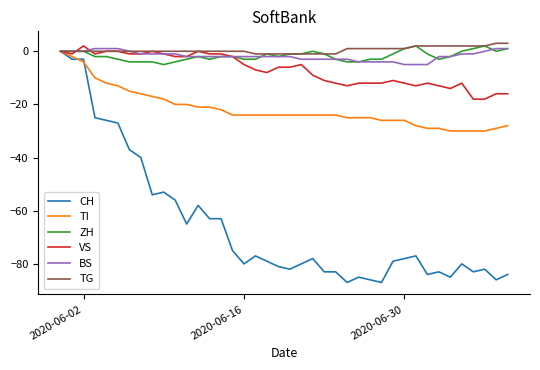

Reading right to left, what are all the values shown in this chart?

CH: -84	-86	-82	-83	-80	-85	-83	-84	-77	-78	-79	-87	-86	-85	-87	-83	-83	-78	-80	-82	-81	-79	-77	-80	-75	-63	-63	-58	-65	-56	-53	-54	-40	-37	-27	-26	-25	-3	-3	0
TI: -28	-29	-30	-30	-30	-30	-29	-29	-28	-26	-26	-26	-25	-25	-25	-24	-24	-24	-24	-24	-24	-24	-24	-24	-24	-22	-21	-21	-20	-20	-18	-17	-16	-15	-13	-12	-10	-4	-2	0
ZH: 1	0	2	1	0	-2	-3	-1	2	1	-1	-3	-3	-4	-4	-3	-1	0	-1	-1	-2	-1	-3	-3	-2	-2	-3	-2	-3	-4	-5	-4	-4	-4	-3	-2	-2	0	0	0
VS: -16	-16	-18	-18	-12	-14	-13	-12	-13	-12	-11	-12	-12	-12	-13	-12	-11	-9	-5	-6	-6	-8	-7	-5	-2	-1	-1	0	-2	-2	-1	0	-1	-1	0	0	-1	2	-1	0
BS: 1	1	0	-1	-1	-2	-2	-5	-5	-5	-4	-4	-4	-4	-3	-3	-3	-3	-3	-2	-2	-2	-2	-2	-2	-2	-2	-2	-2	-1	-1	-1	-1	0	1	1	1	0	0	0
TG: 3	3	2	2	2	2	2	2	2	1	1	1	1	1	1	-1	-1	-1	-1	-1	-1	-1	-1	0	0	0	0	0	0	0	0	0	0	0	0	0	0	0	0	0